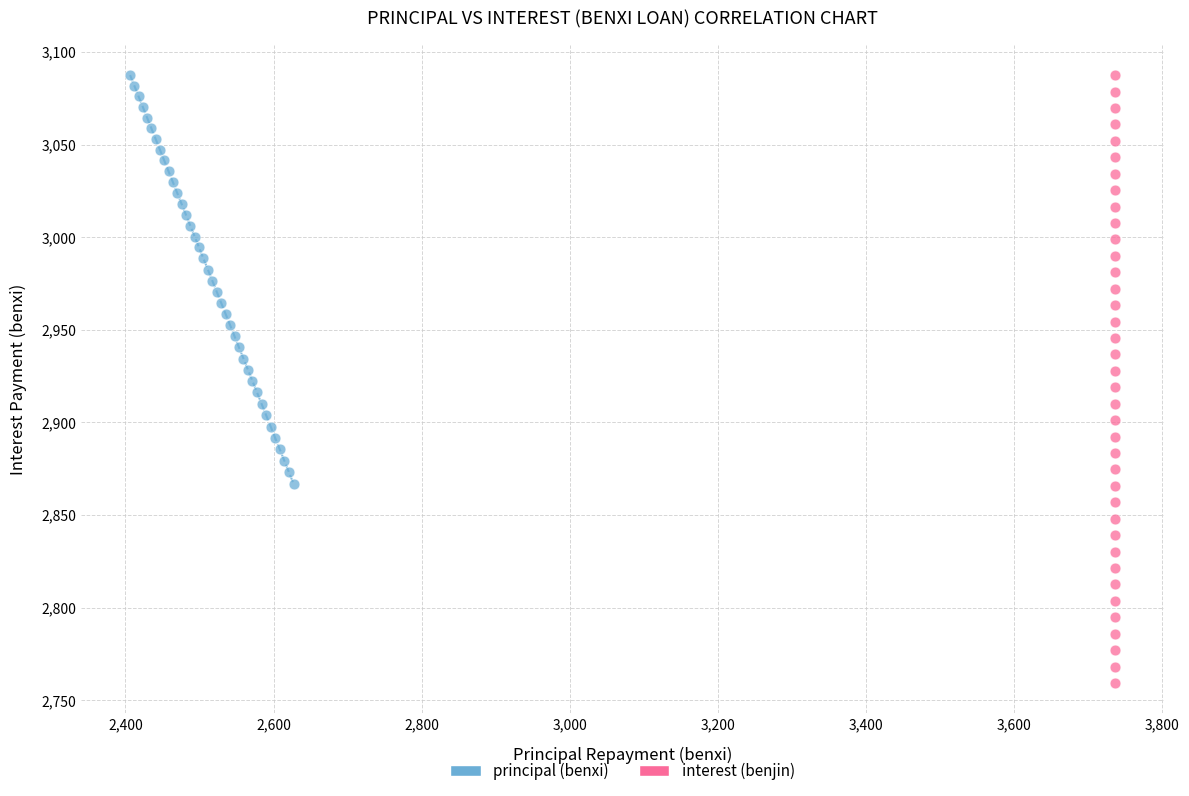

Which series reaches the minimum Y coordinate?

interest (benjin)